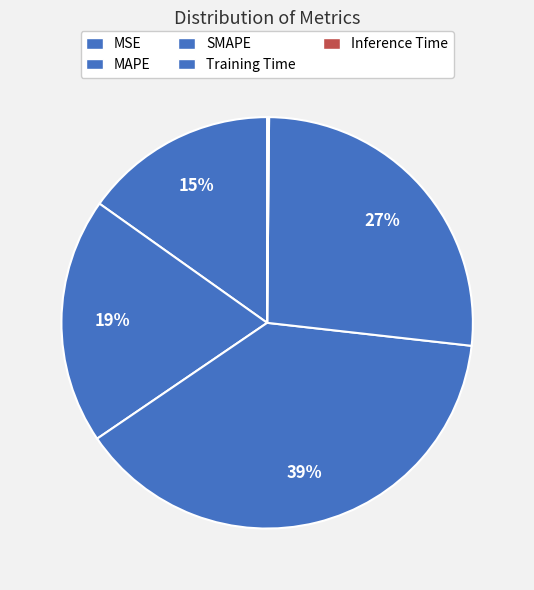

What percentage is NOT represented by SMAPE?

61.3%